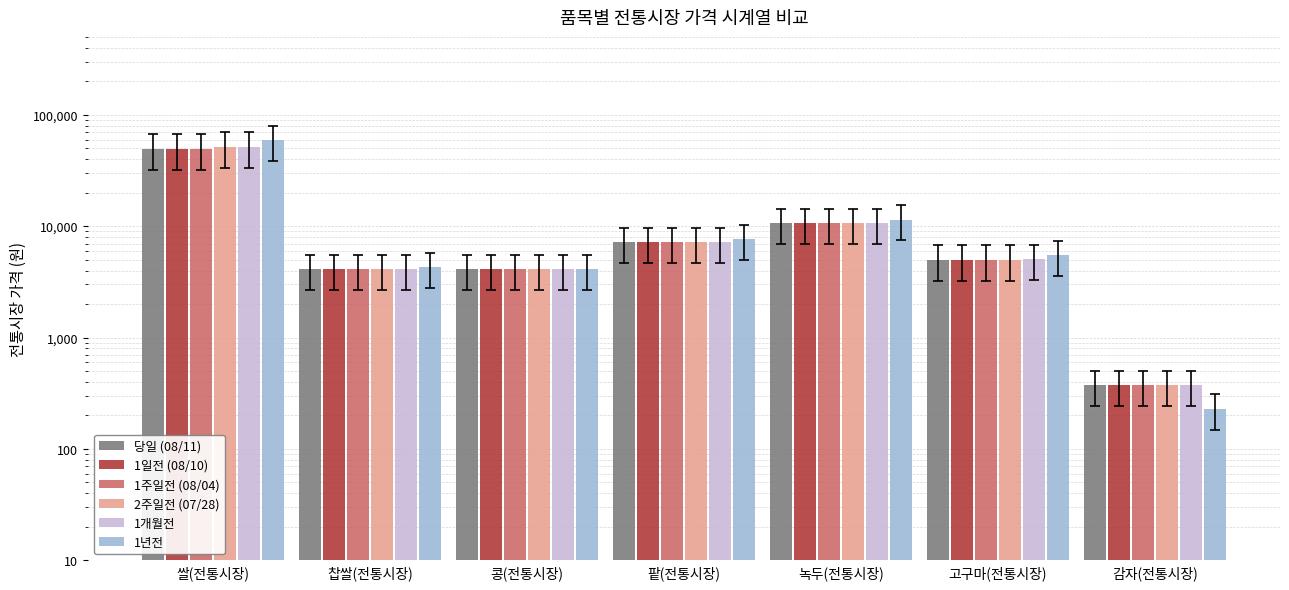

The value of 1일전 (08/10) at 쌀(전통시장) is 71450. True or false?

False